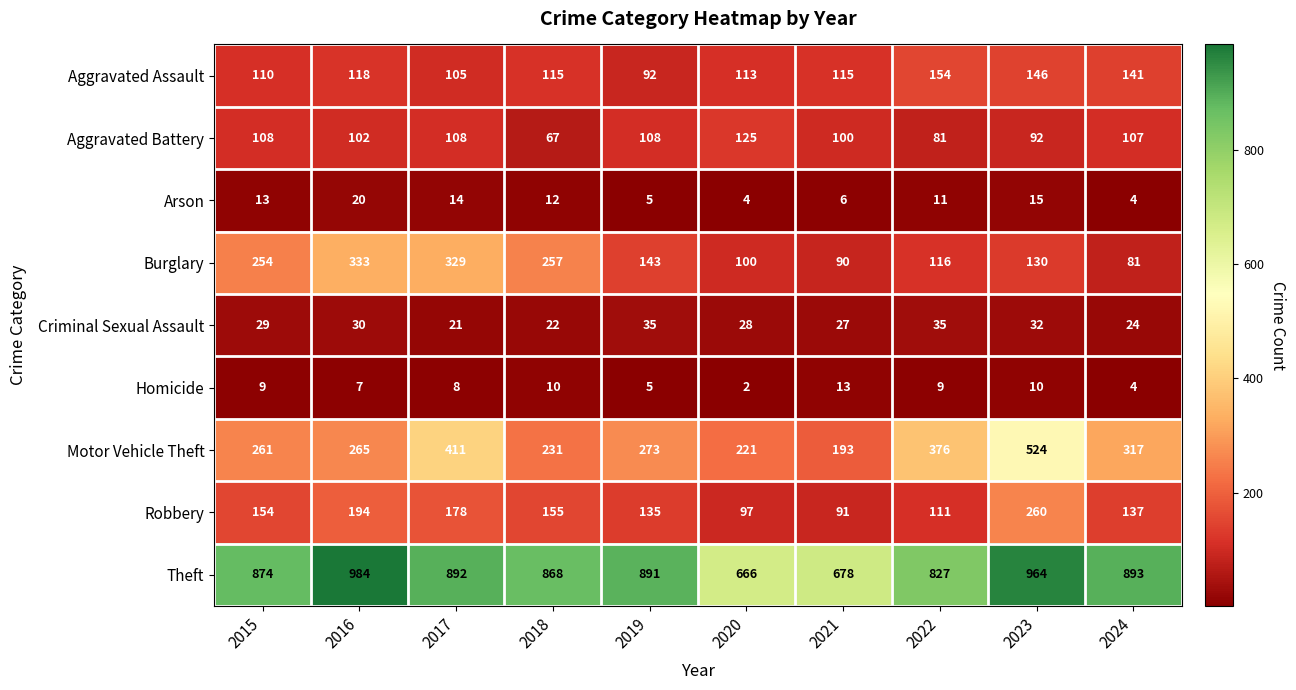

Between 2015 and 2024, which series saw the biggest shift?

Burglary